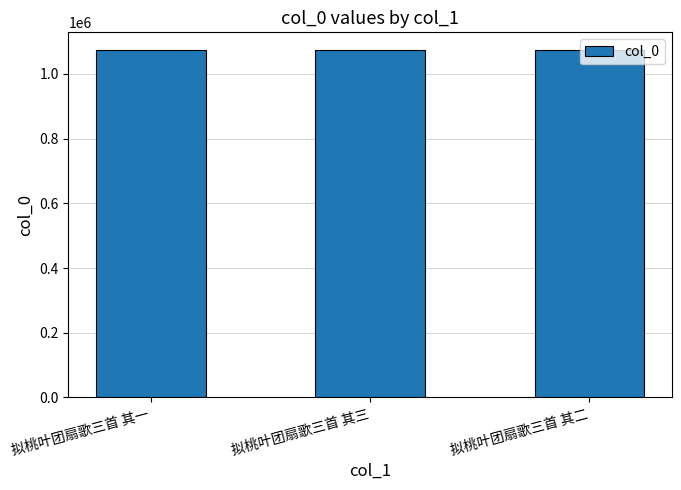

What is the value of the 1st bar from the left?

1074690